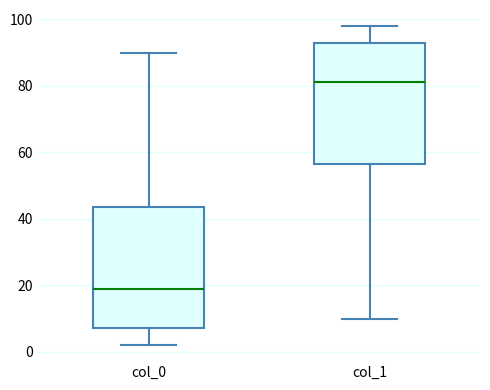

Where does the lower whisker of the box for col_0 end on the y-axis? The values are not printed on the chart, so give them approximately, as read against the axis.

2